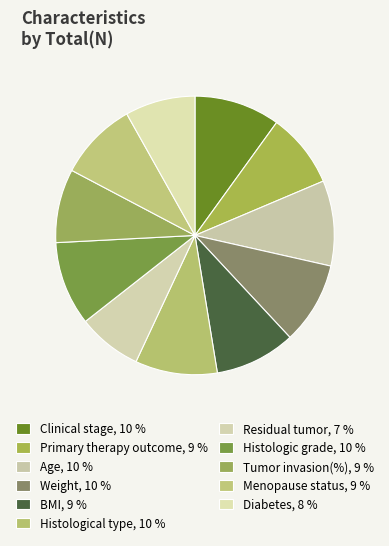

Count the number of slices in the pie.

11